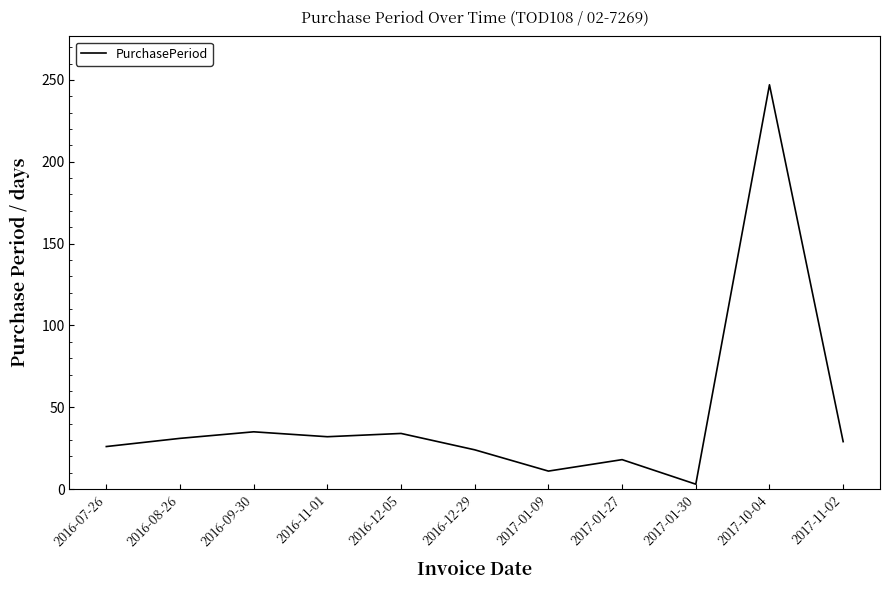

The chart shows a value of 48 at 2016-09-30. True or false?

False